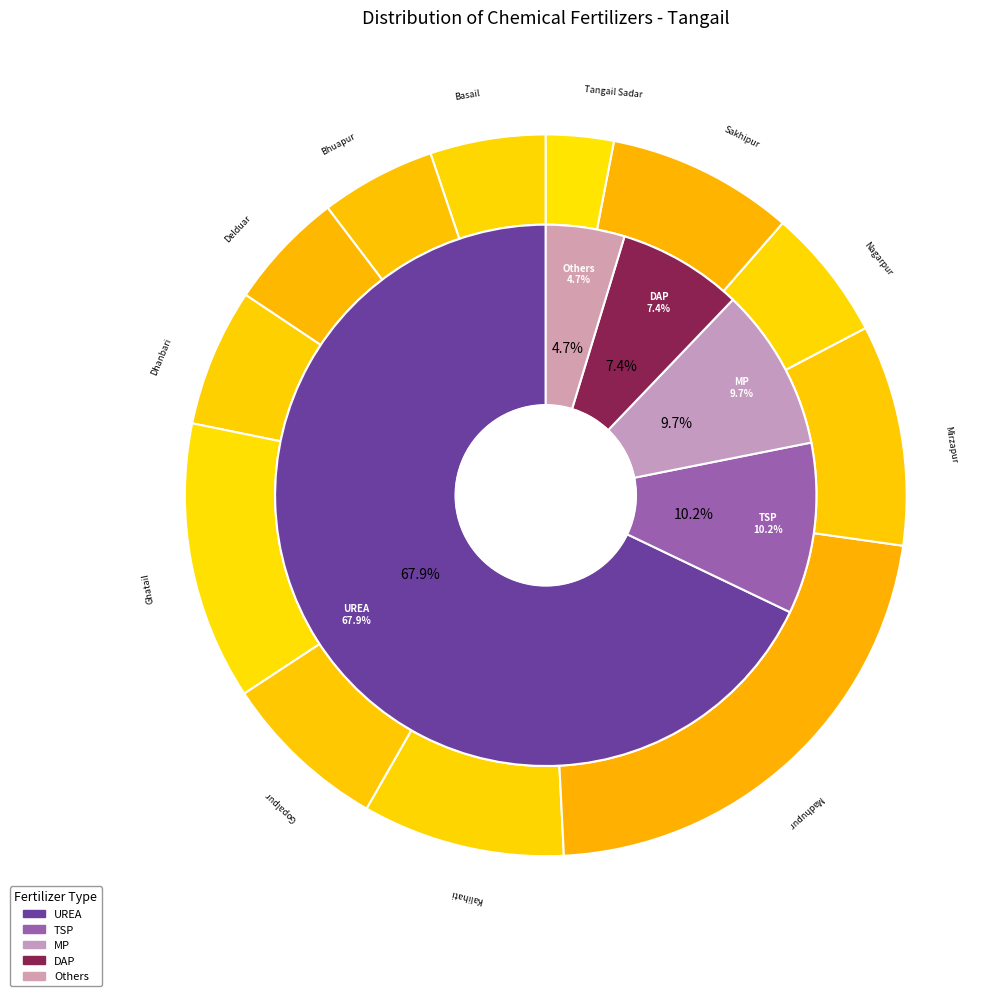

What percentage is the Dhanbari slice, to the nearest percent?

6%